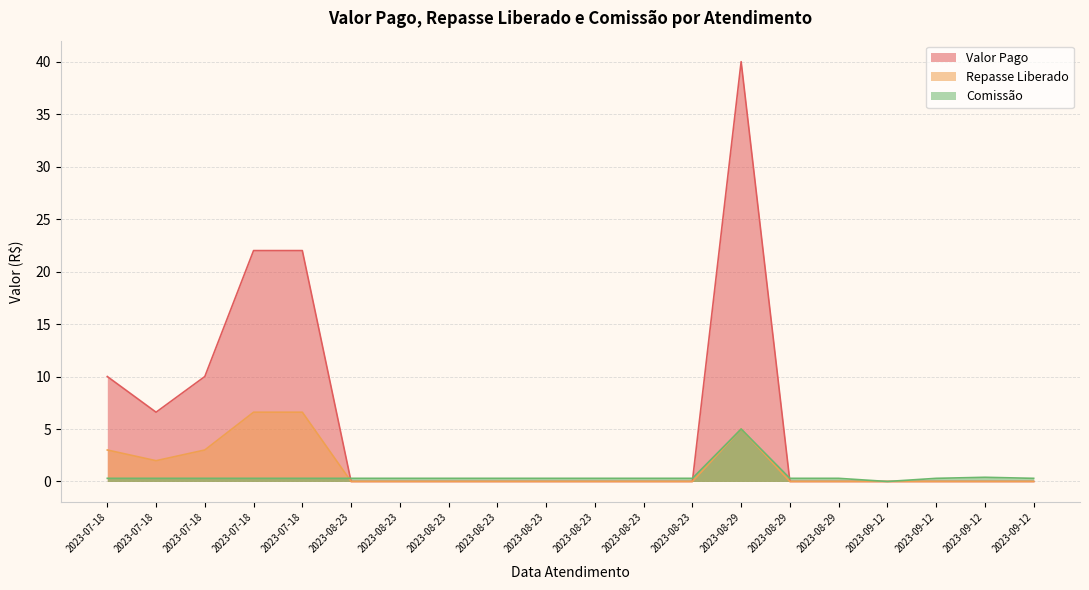

What is the label of the 19th point from the right?

2023-07-18